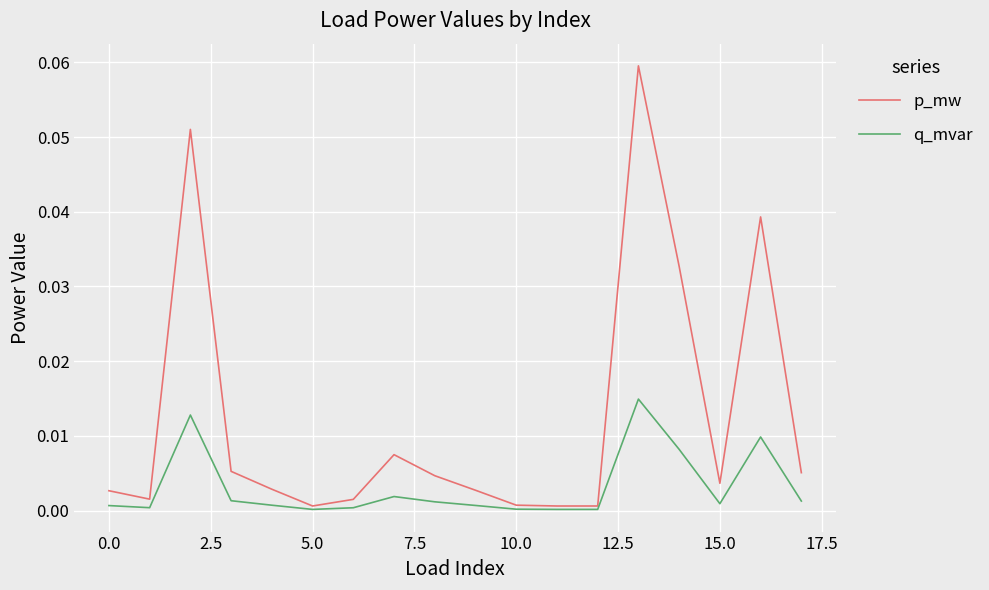

Which series has the largest range (max minus min)?

p_mw